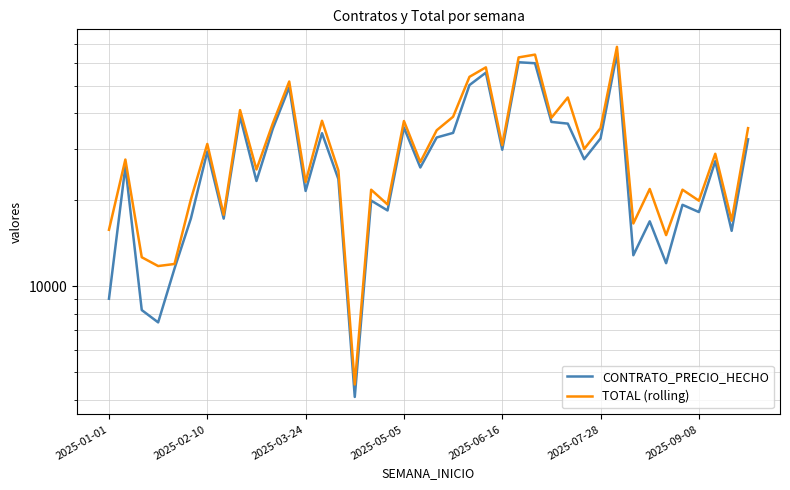

True or false: TOTAL (rolling) and CONTRATO_PRECIO_HECHO intersect in this chart.

False